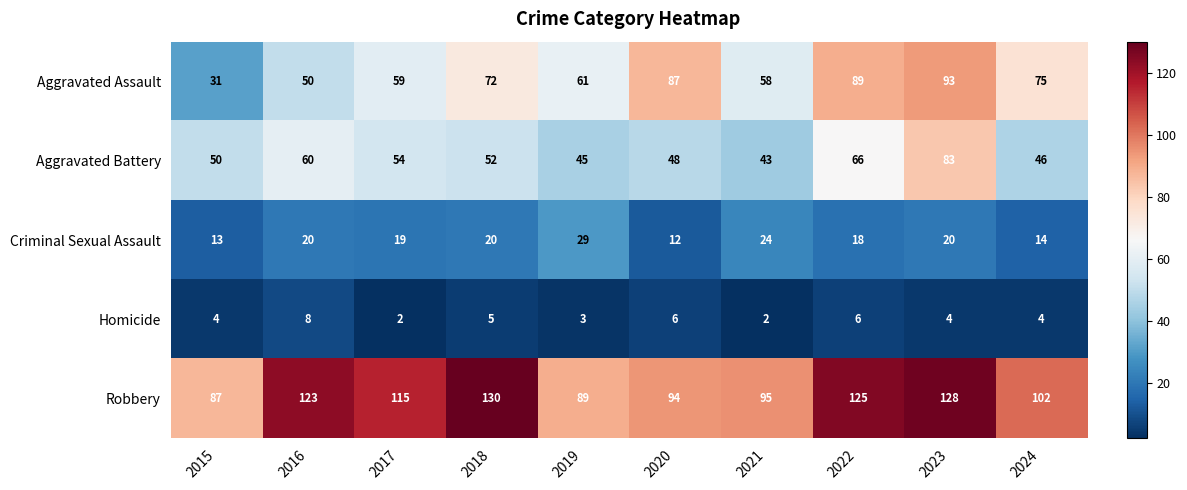

How many Homicide values are between 3 and 6?

7